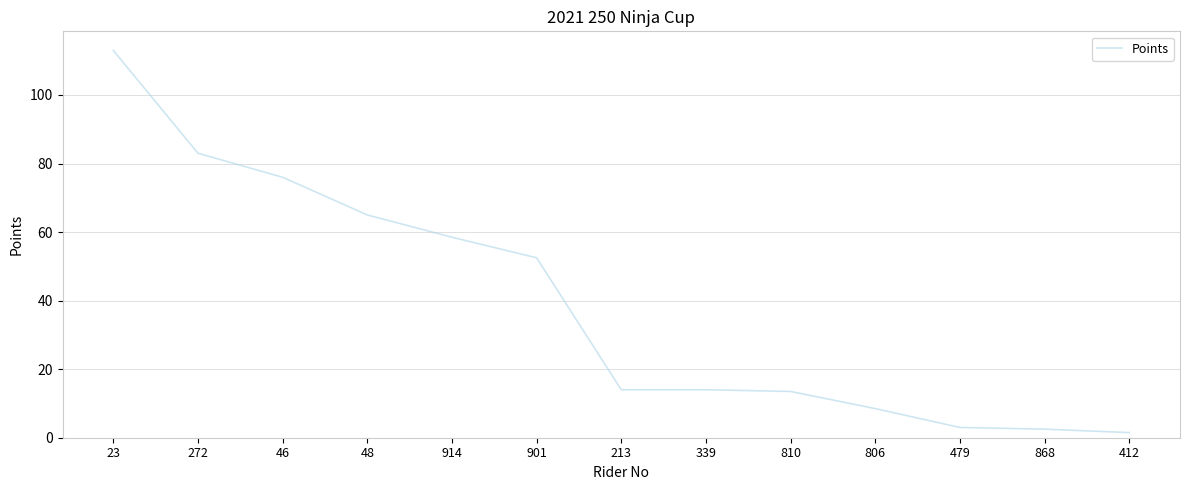

Is it true that the value at 272 is 113.0?

False